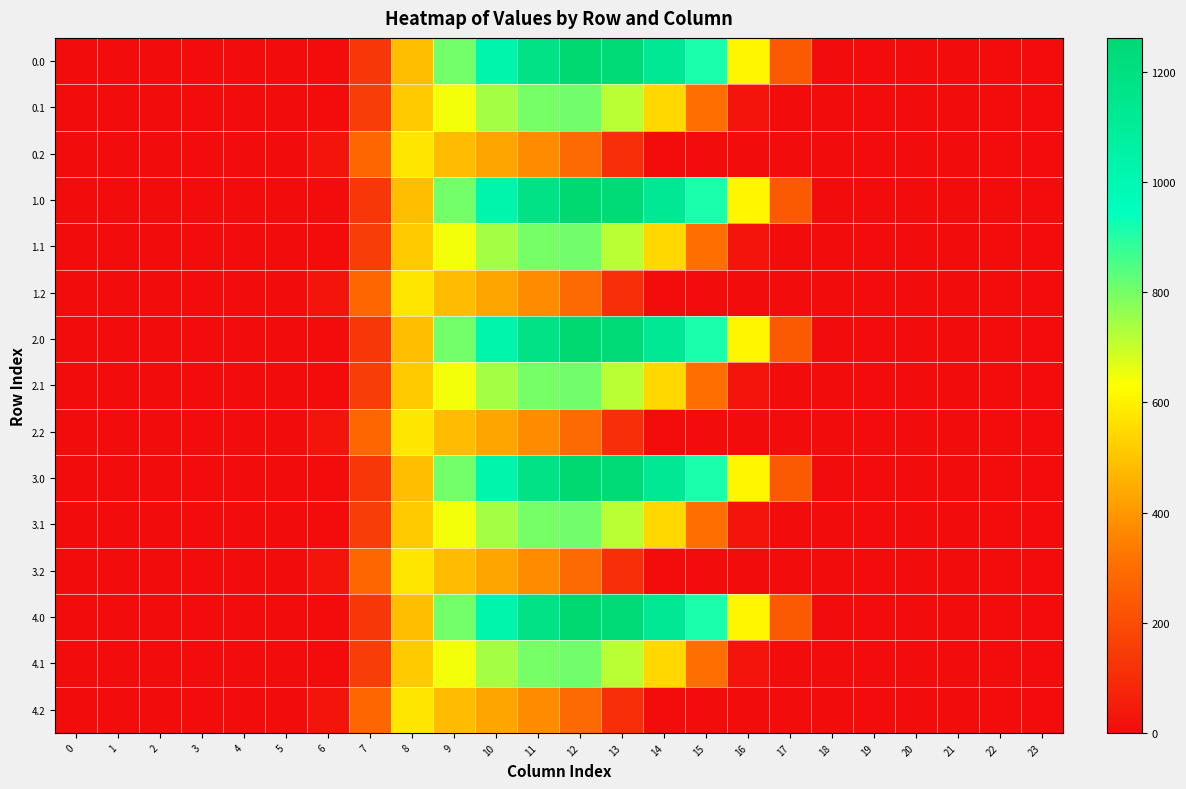

Which category has the highest value across all series?

12